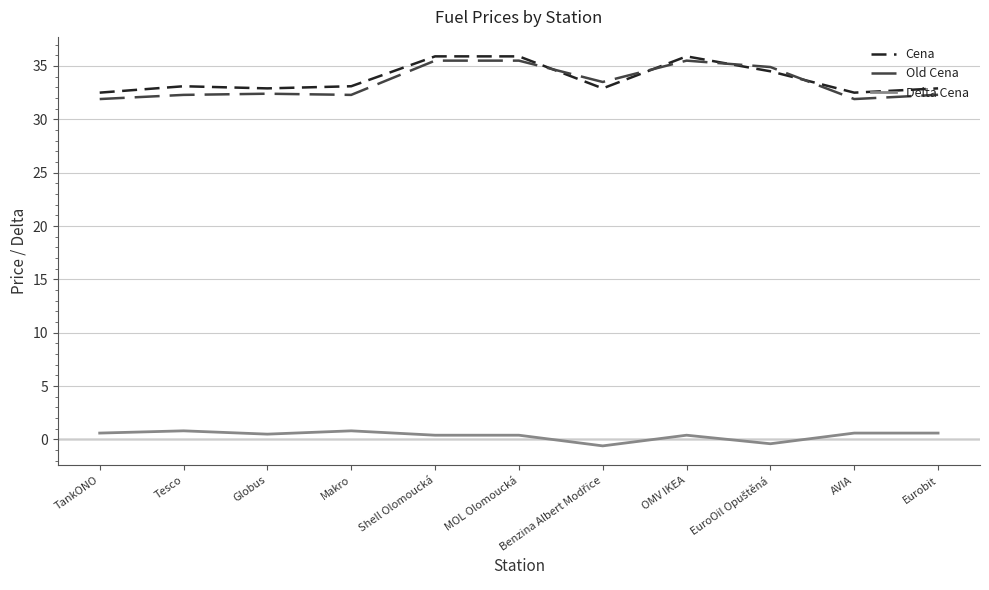

What is the lowest value of the Cena series?

32.5